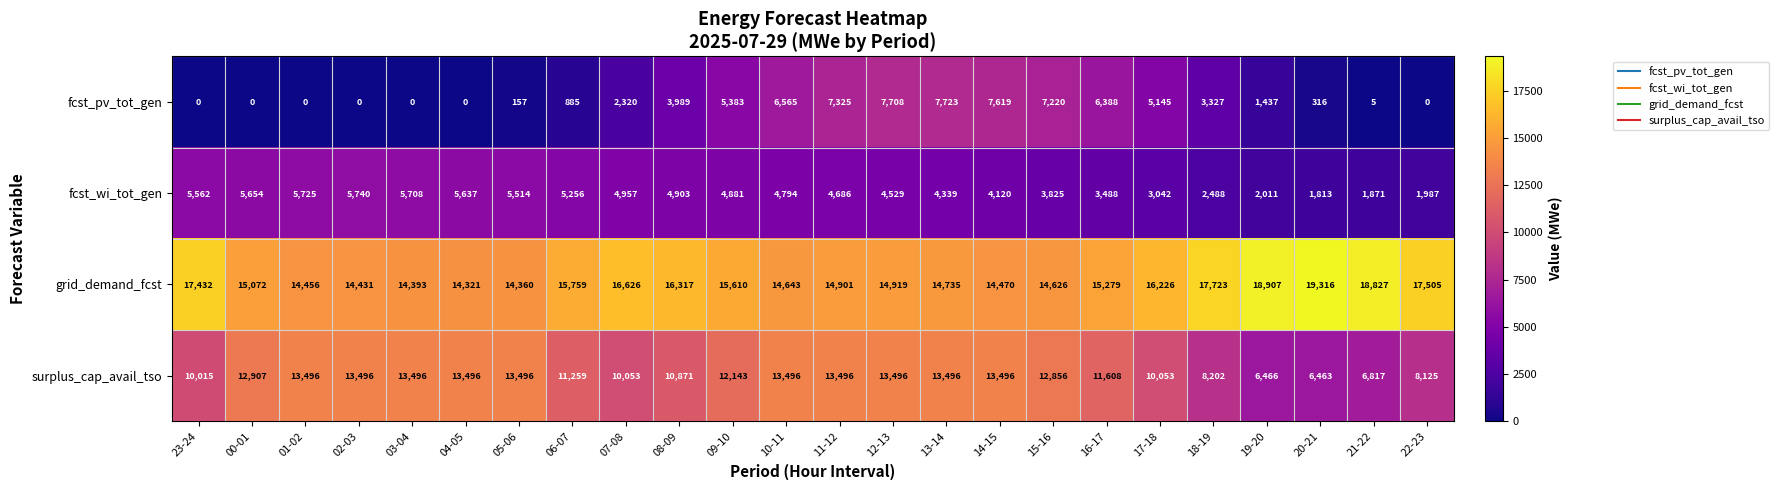

List the series in order of their peak value, lowest first.

fcst_wi_tot_gen, fcst_pv_tot_gen, surplus_cap_avail_tso, grid_demand_fcst